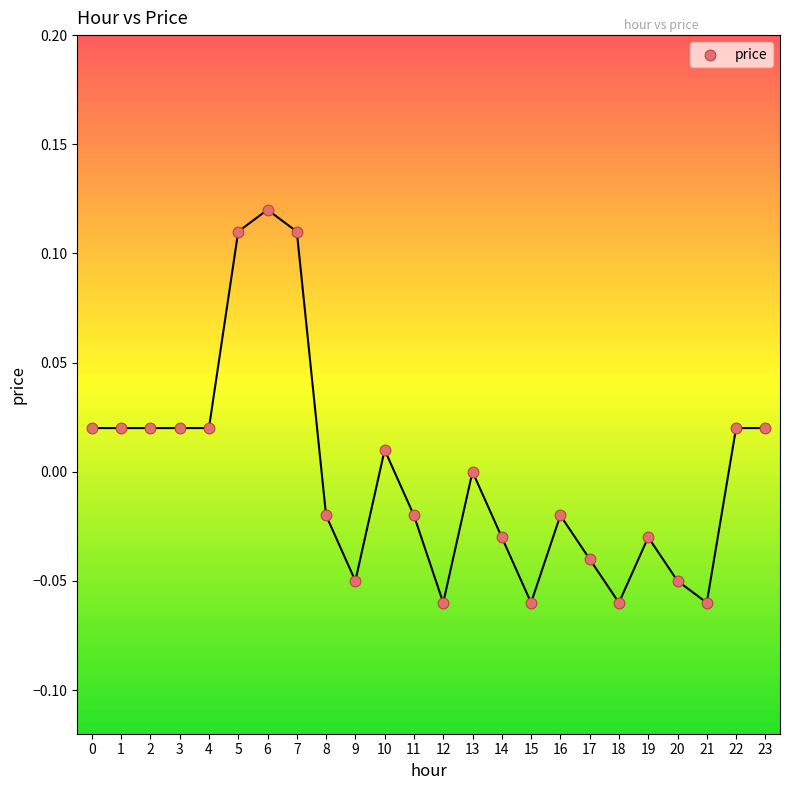

How many data points are displayed?

24